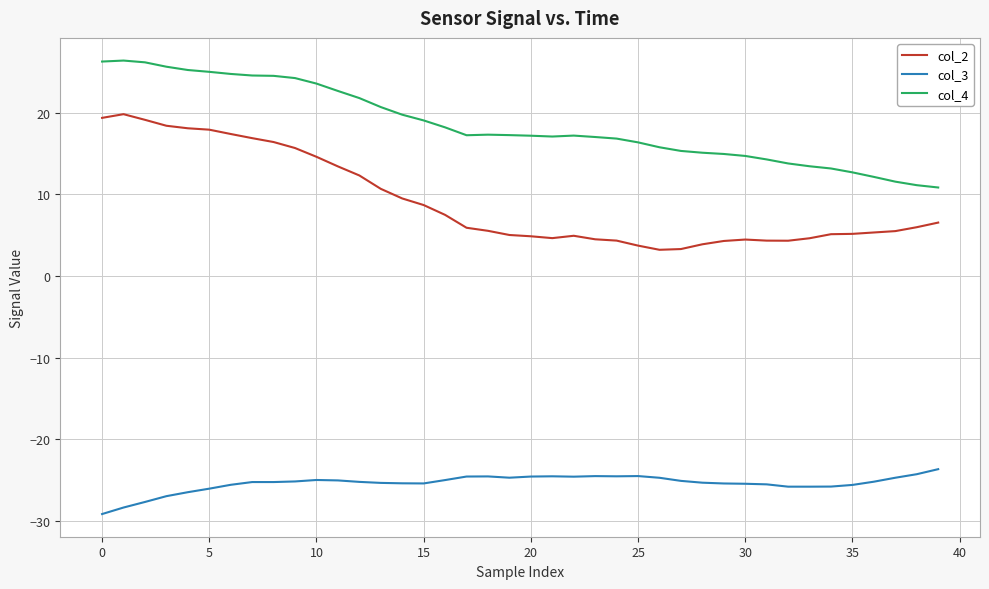

Rank the series by their maximum value, from highest to lowest.

col_4, col_2, col_3